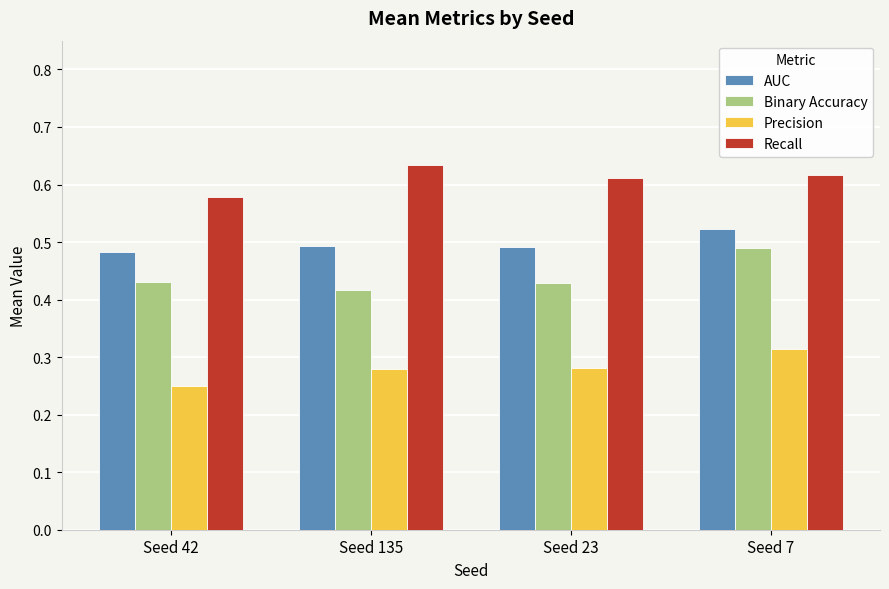

Rank the series by their average value, from highest to lowest.

Recall, AUC, Binary Accuracy, Precision